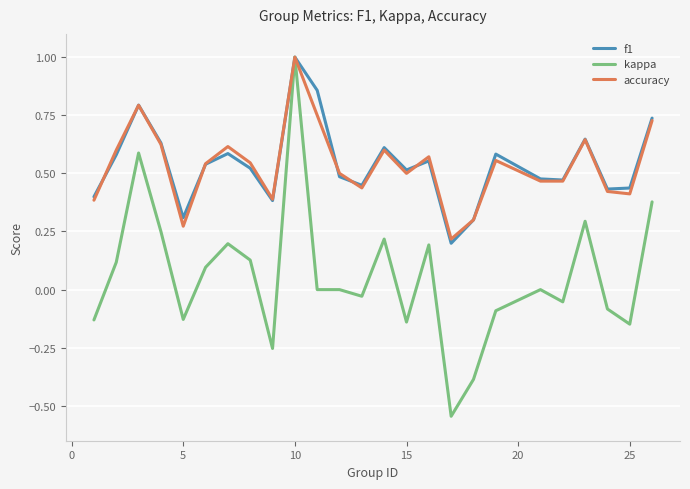

At how many categories does at least one series exceed 0?

25